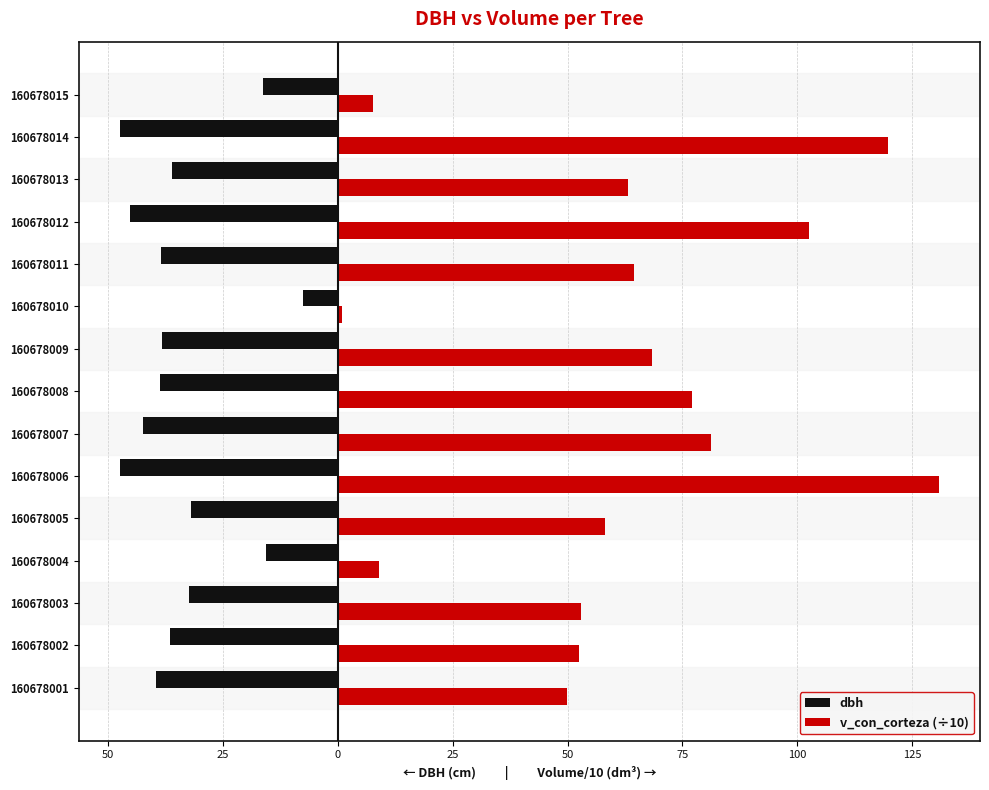

What are all the series names shown in the legend?

dbh, v_con_corteza (÷10)